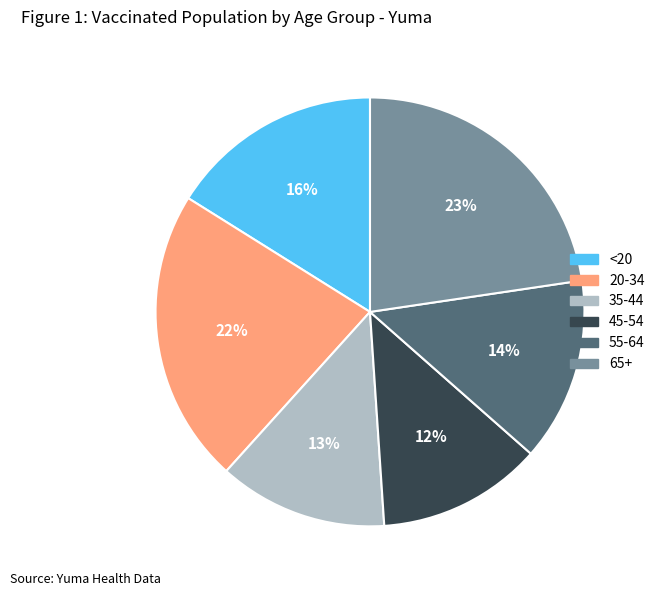

The 65+ slice represents 10% of the pie. True or false?

False